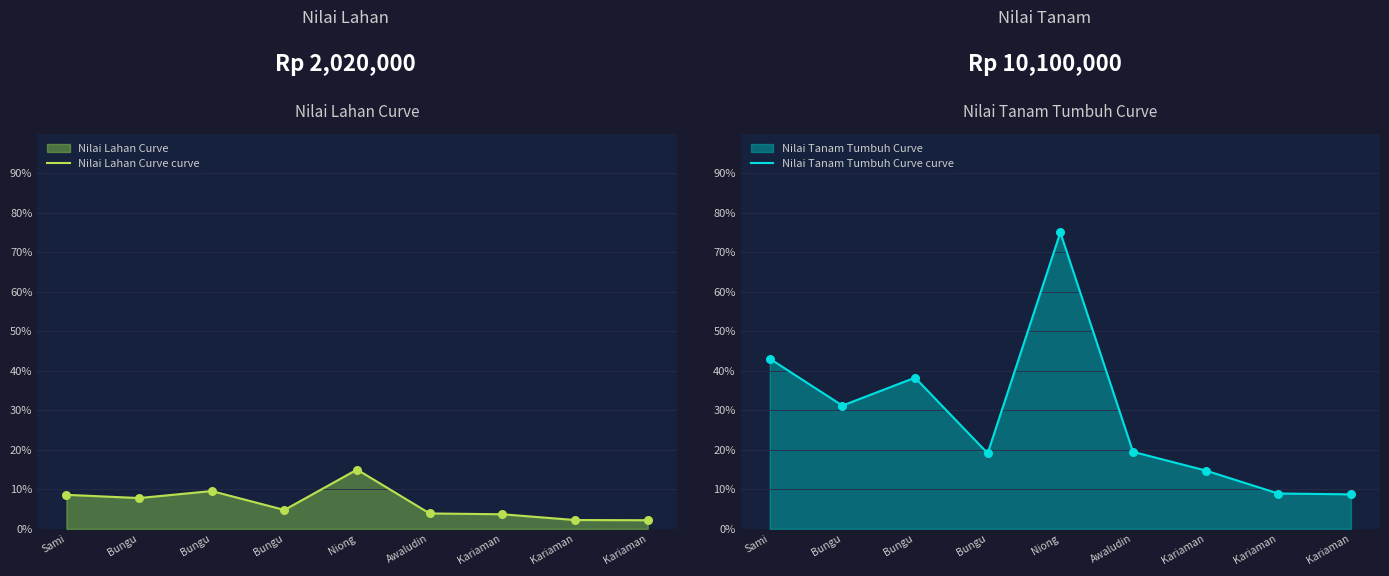

At which category is the sum across all series the highest?

Niong